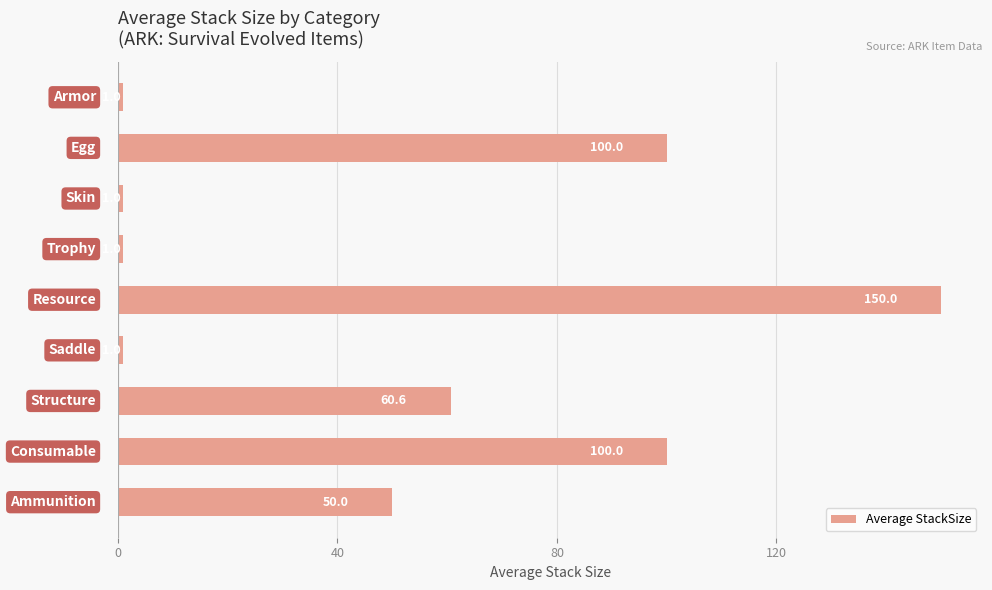

What is the difference between the maximum and second lowest values?

149.0